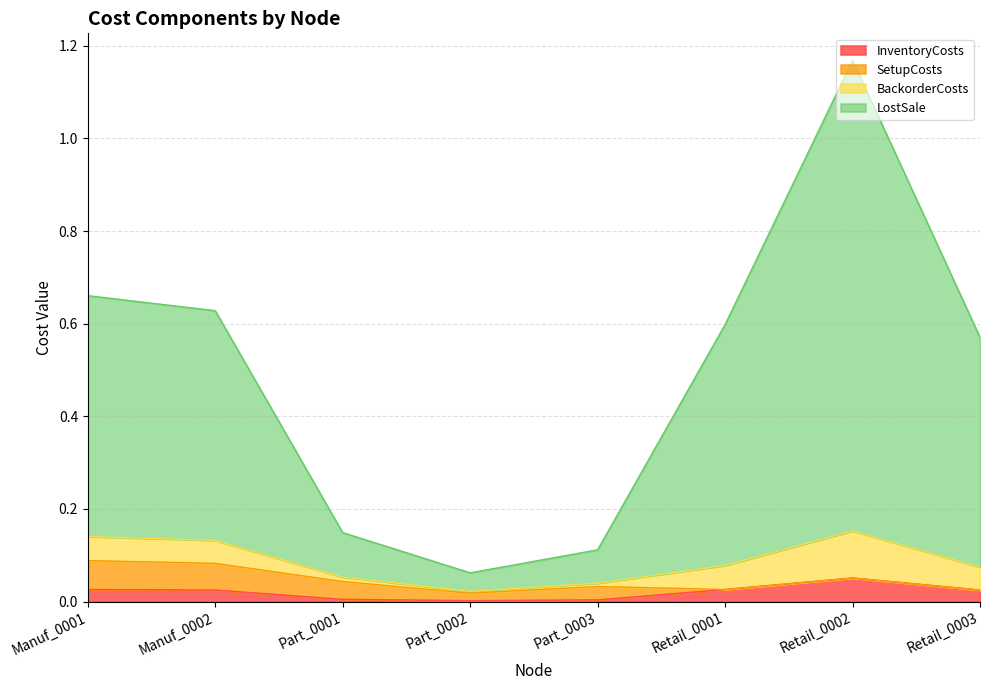

How many interior local peaks does the InventoryCosts series have?

1